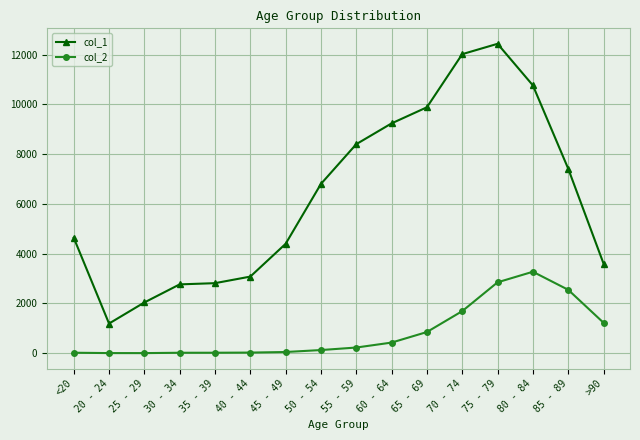

At which category is the sum across all series the highest?

75 - 79